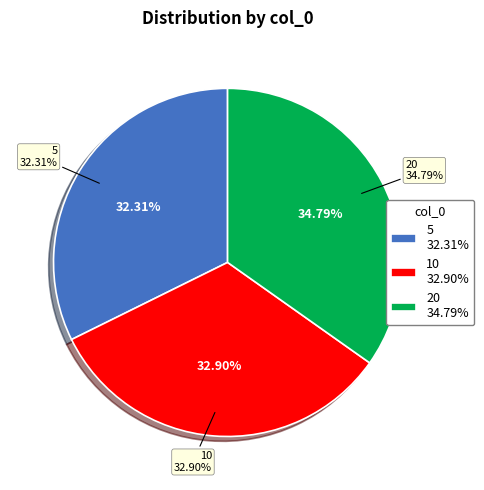

What percentage is the 20 slice, to the nearest percent?

35%